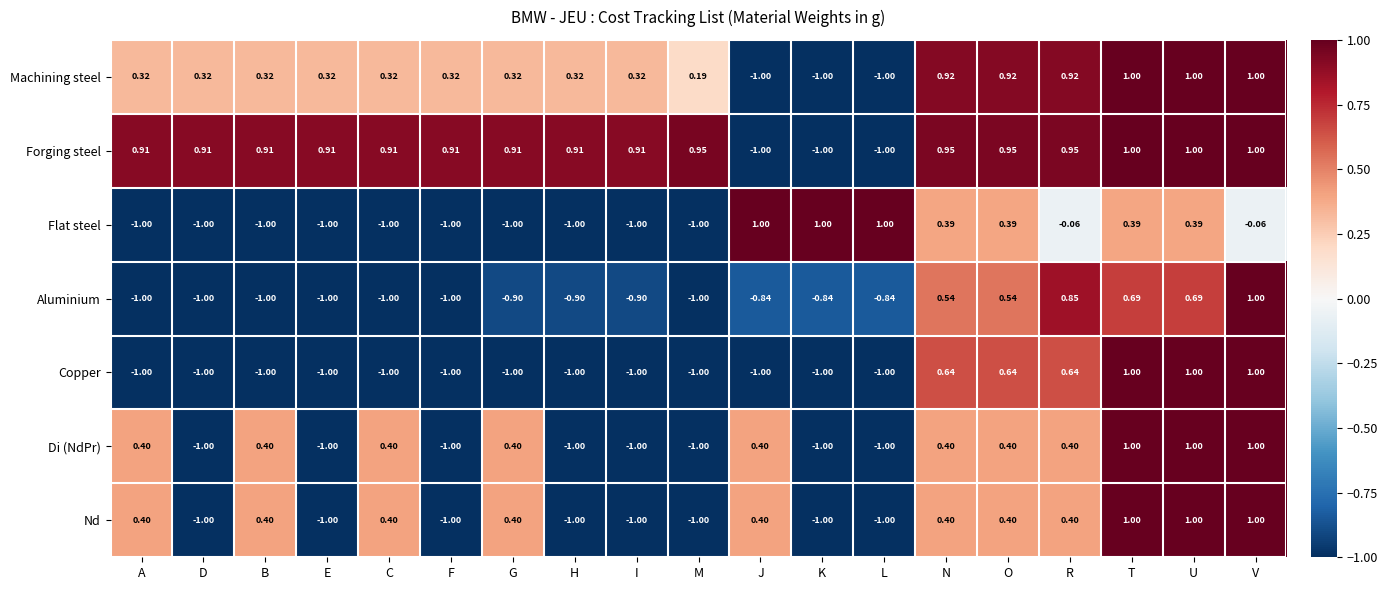

At which label is Machining steel closest to 0?

M